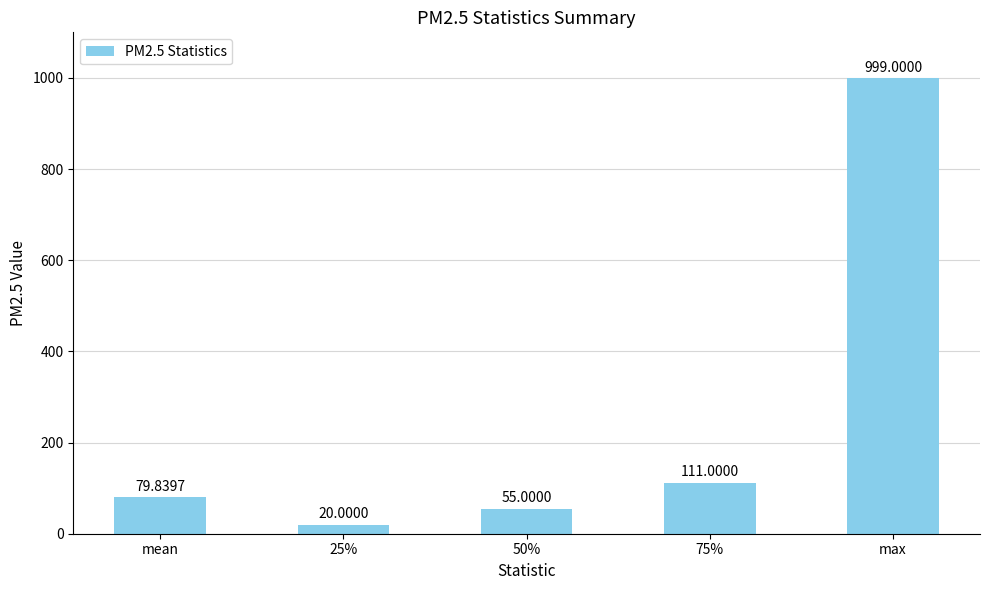

Reading left to right, list all the values displayed in this chart.

mean=79.8	25%=20.0	50%=55.0	75%=111.0	max=999.0